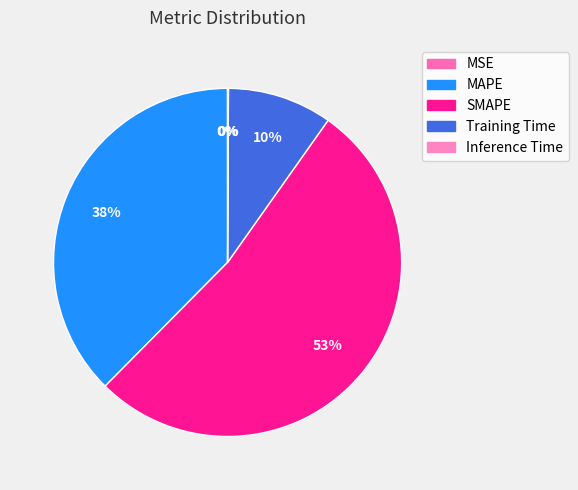

What is the total percentage of SMAPE and MAPE?

90.2%